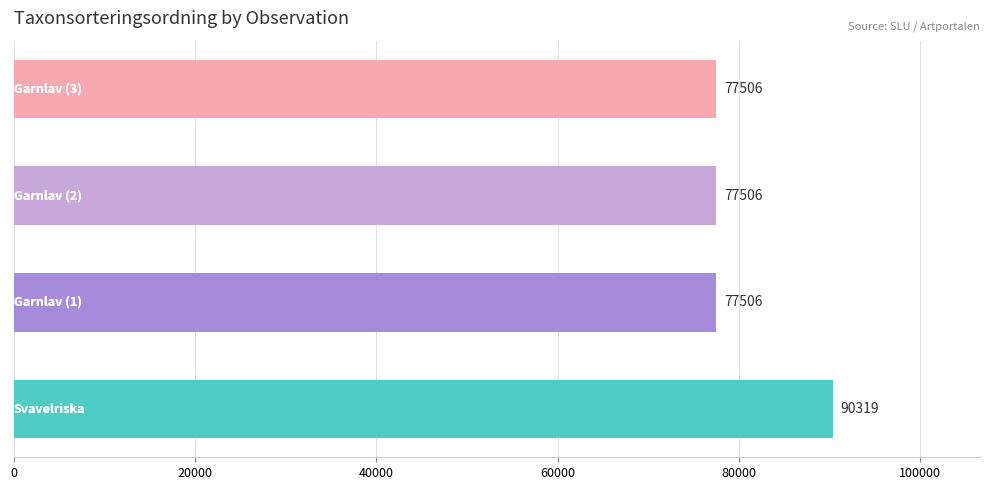

How many series are shown in this chart?

1